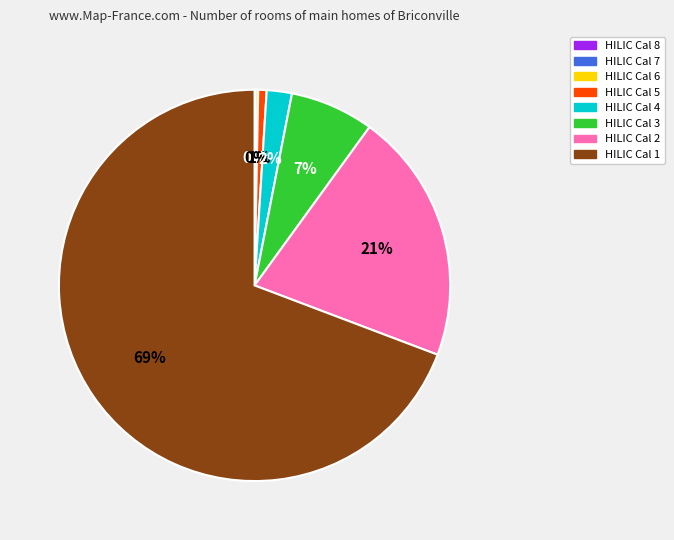

To the nearest percent, what is the combined percentage of HILIC Cal 4 and HILIC Cal 2?

23%